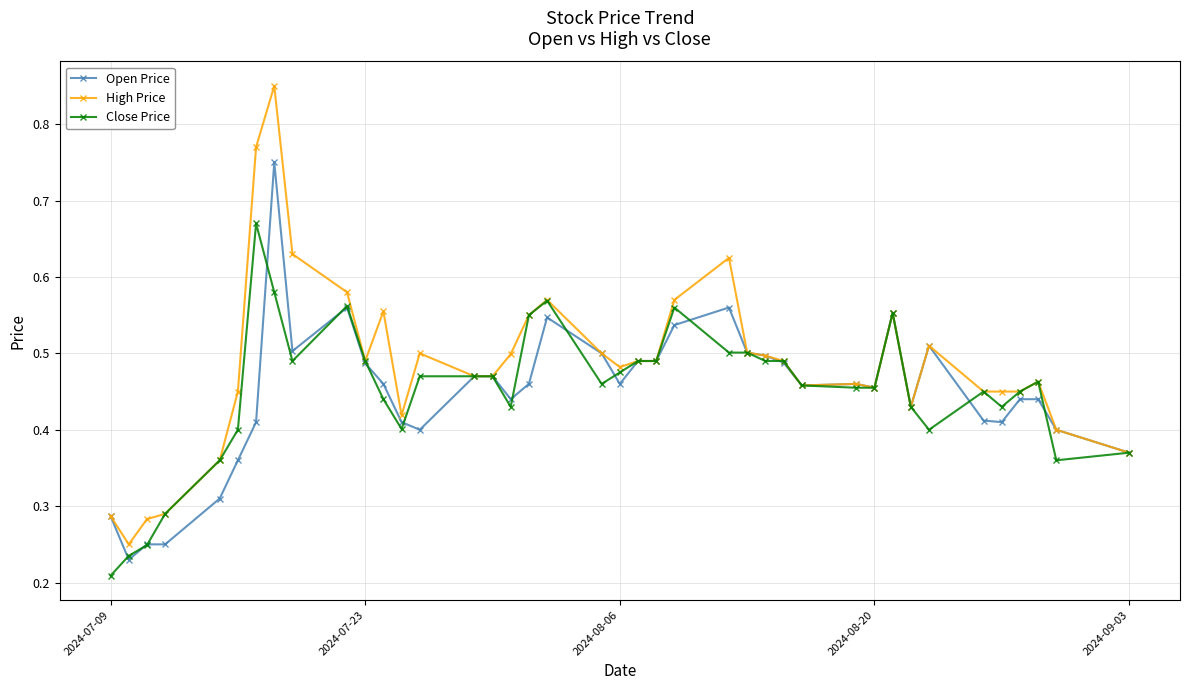

True or false: Close Price has more than 1 interior local peaks.

True